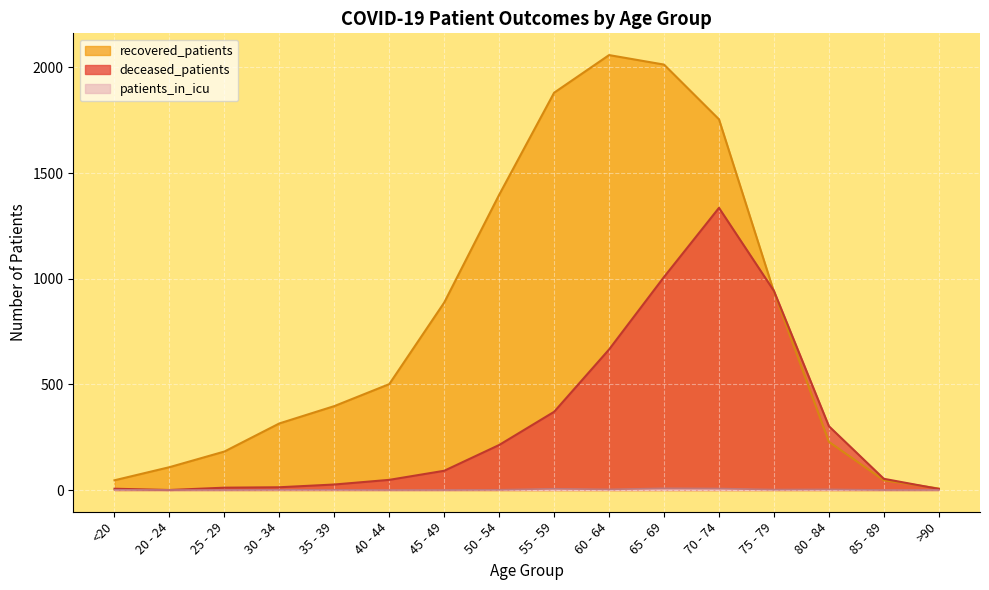

What is the label of the 16th point from the right?

<20